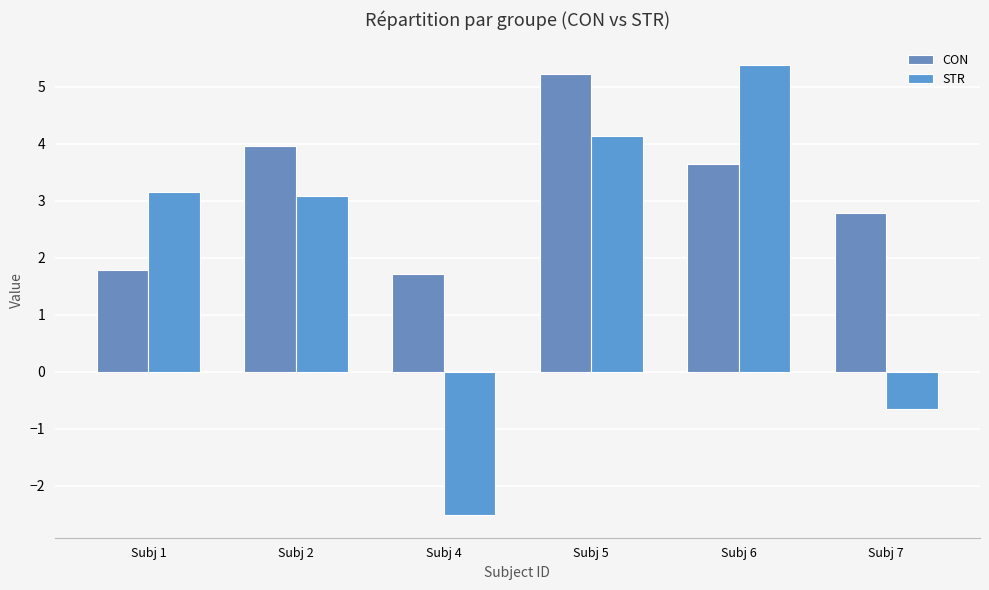

What is the difference between the CON values at Subj 6 and Subj 4?

1.9